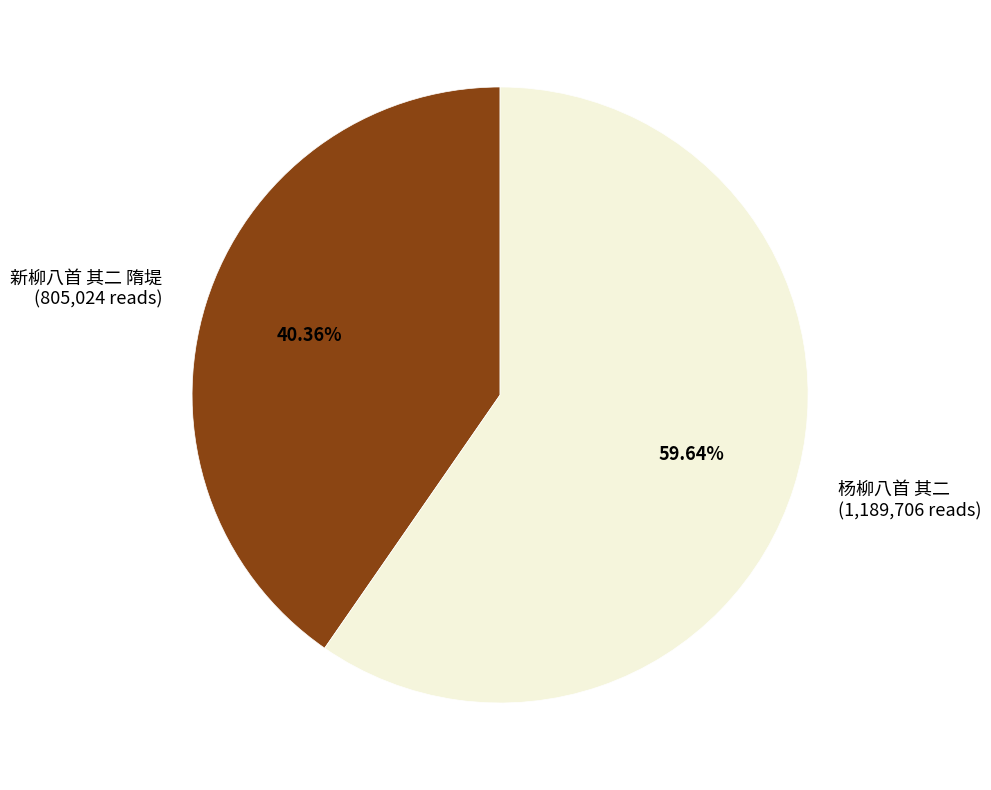

The 新柳八首 其二 隋堤 slice represents 40% of the pie. True or false?

True